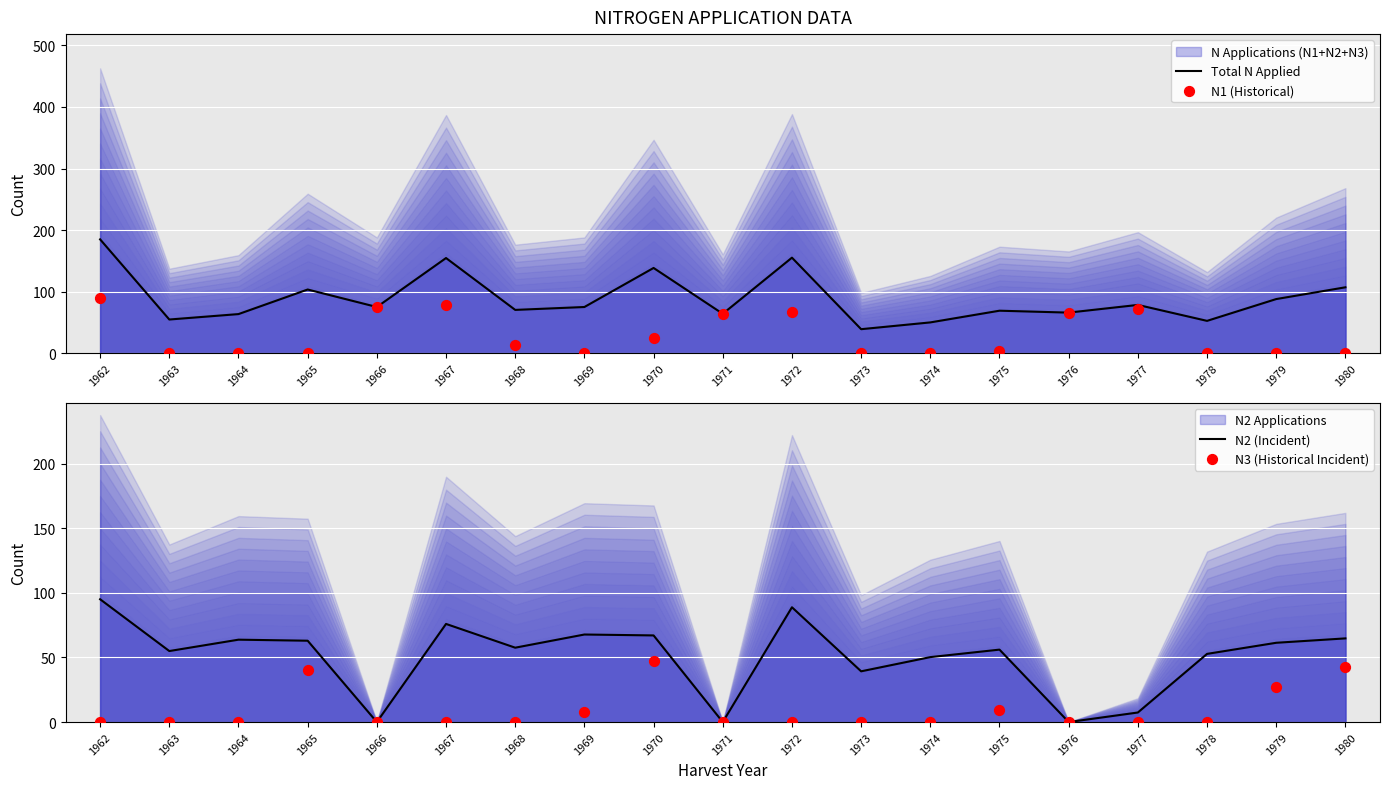

Is the value of N3 (Historical Incident) at 1976 greater than the value of Total N Applied at 1979?

No